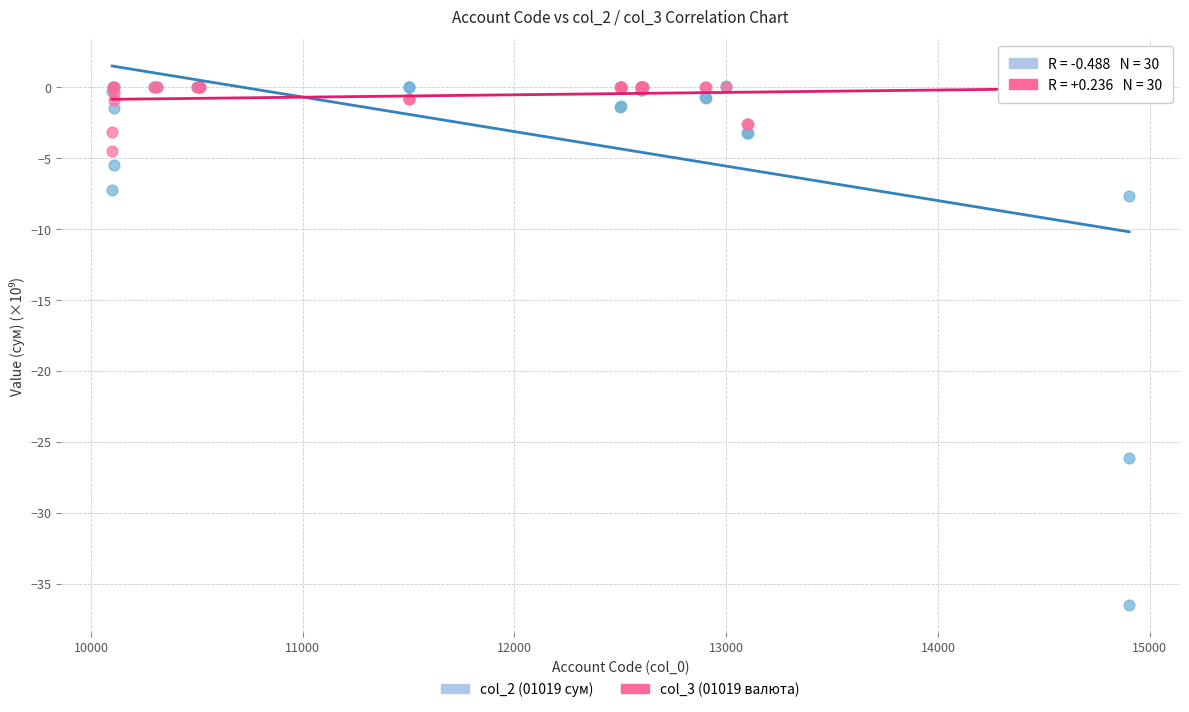

Across all series, what Y value is closest to -18?

-26.1